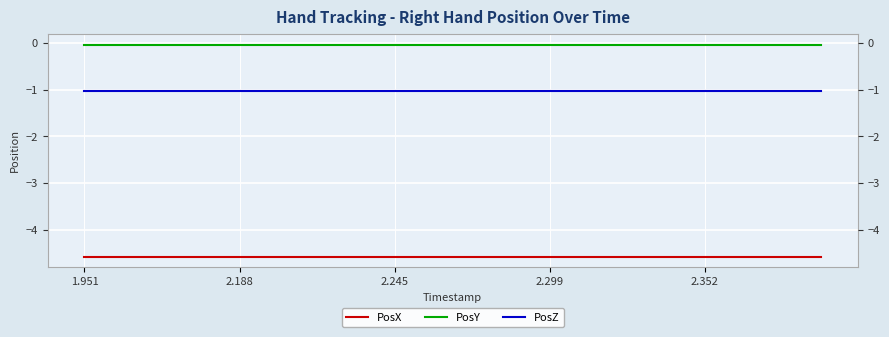

Is it true that PosX equals -4.6 at 2.188?

True